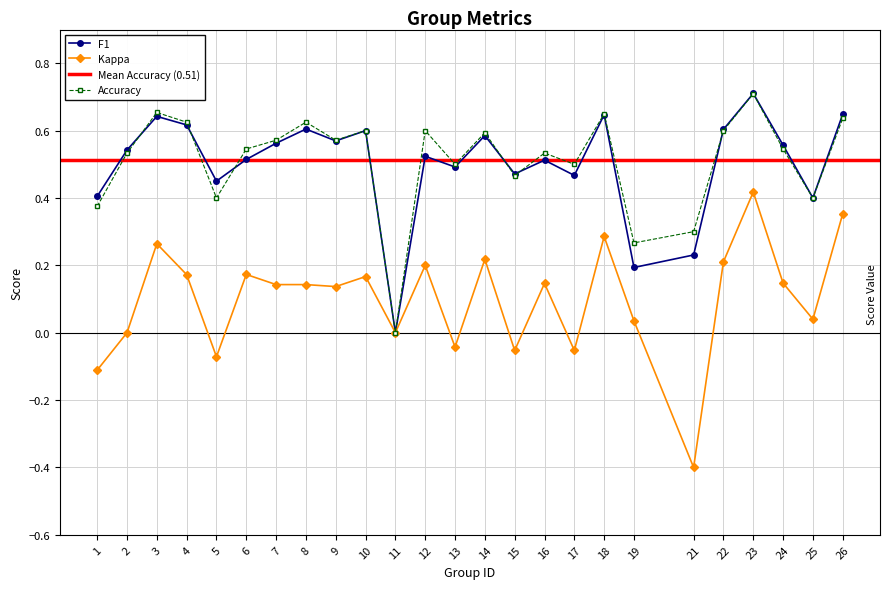

Which label corresponds to the smallest value in the chart?

21